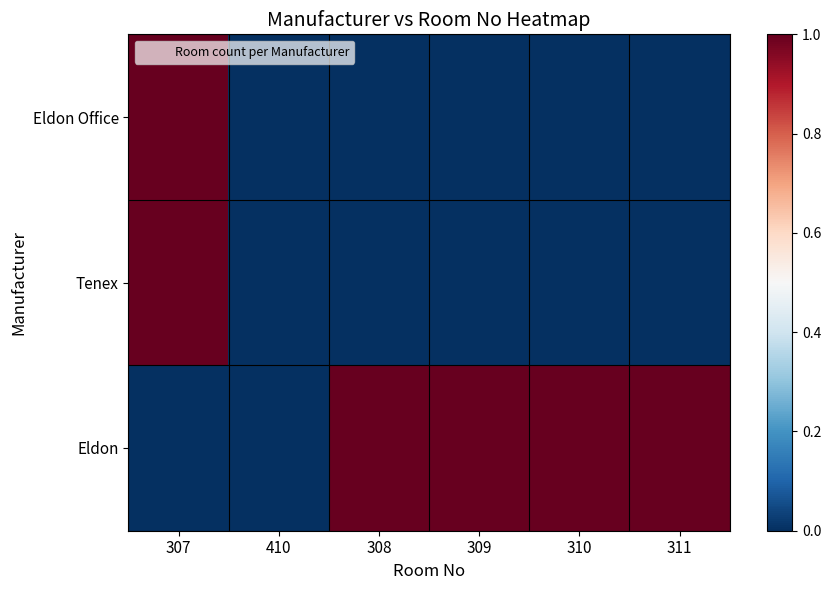

At how many categories does at least one series exceed 0?

5